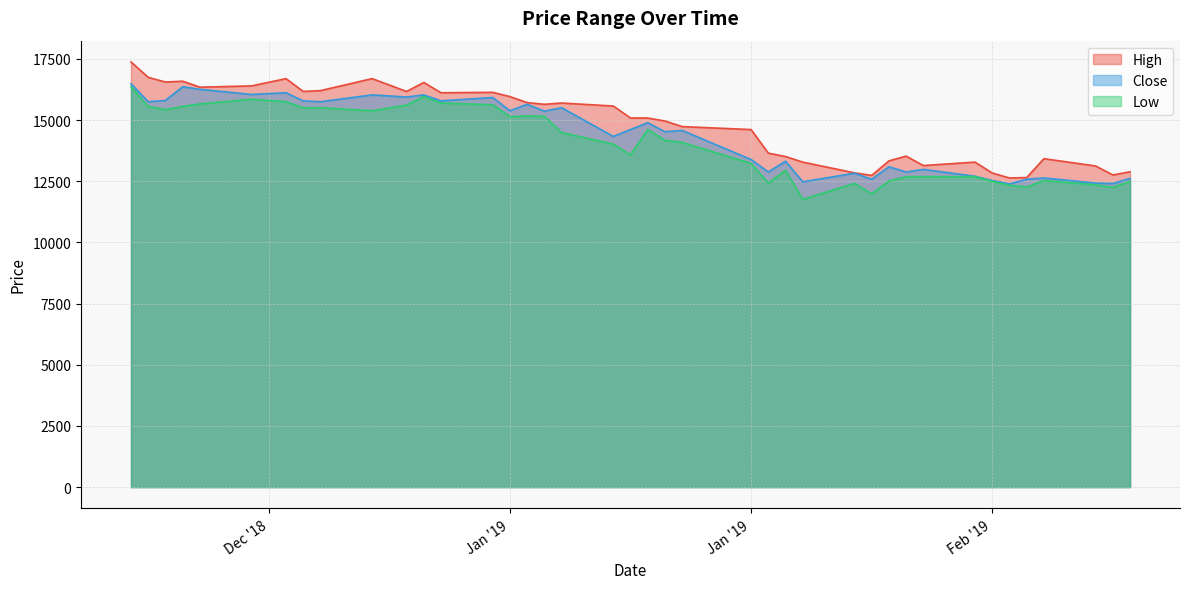

The High series shows 21187.4 at 2019-01-31. True or false?

False